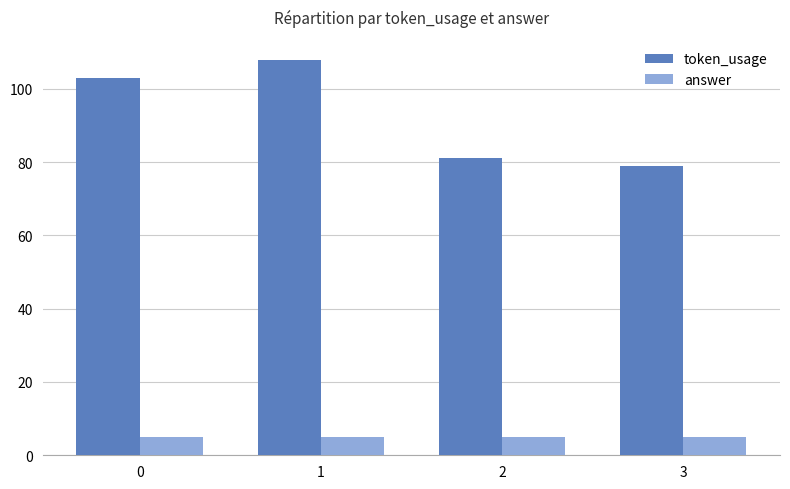

What is the greatest value displayed?

108